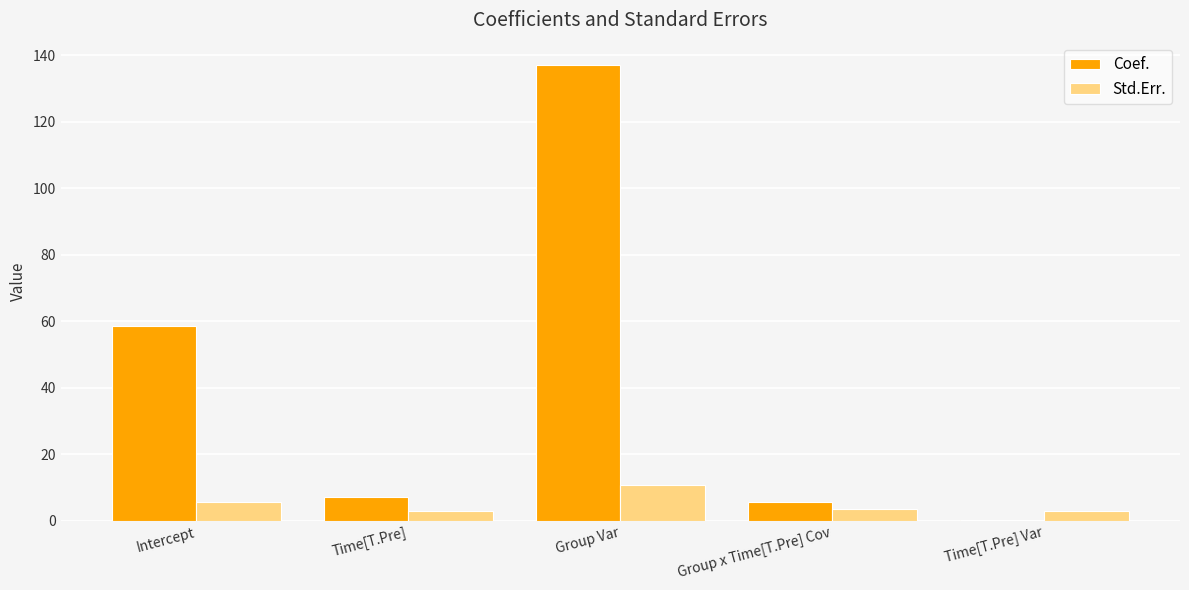

How many values in the Coef. series exceed 7?

3